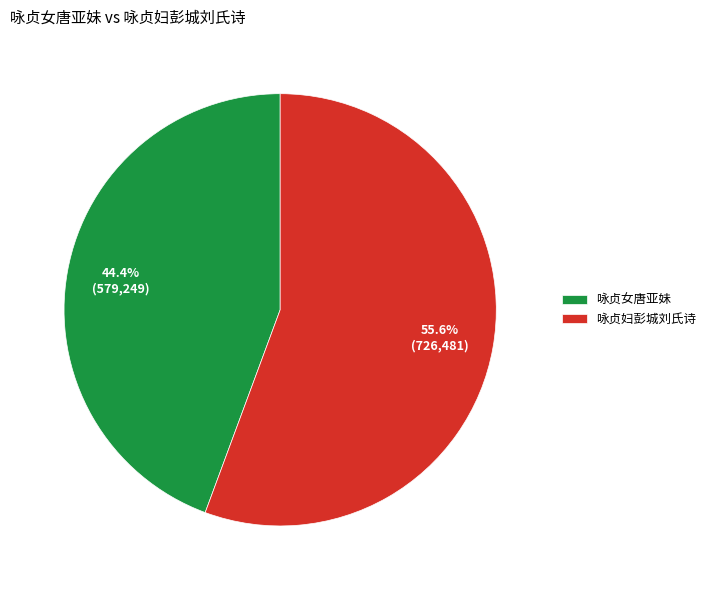

To the nearest percent, what is the difference between the largest and smallest slice percentages?

11%